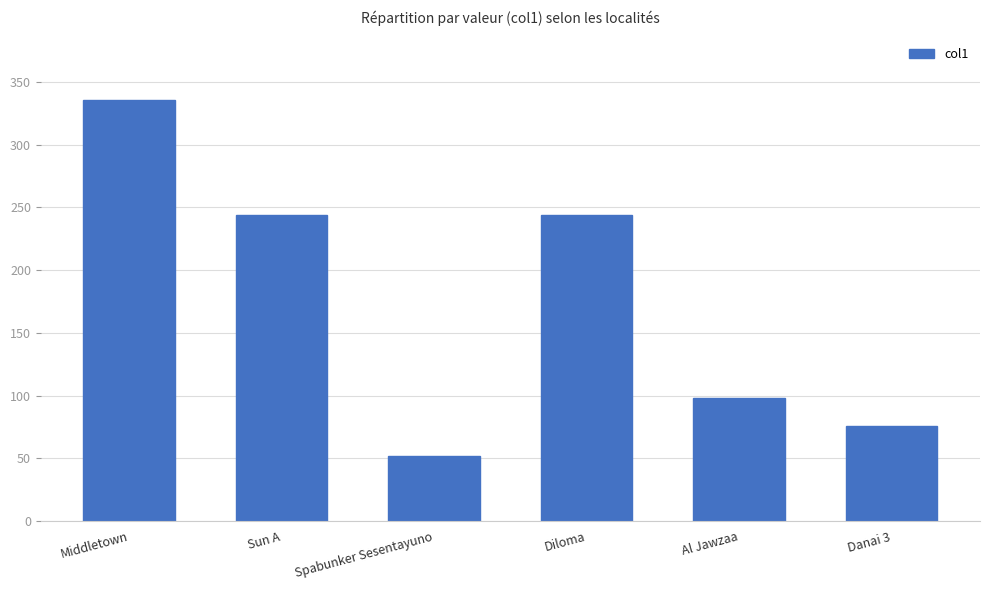

Does the chart contain any negative values?

No